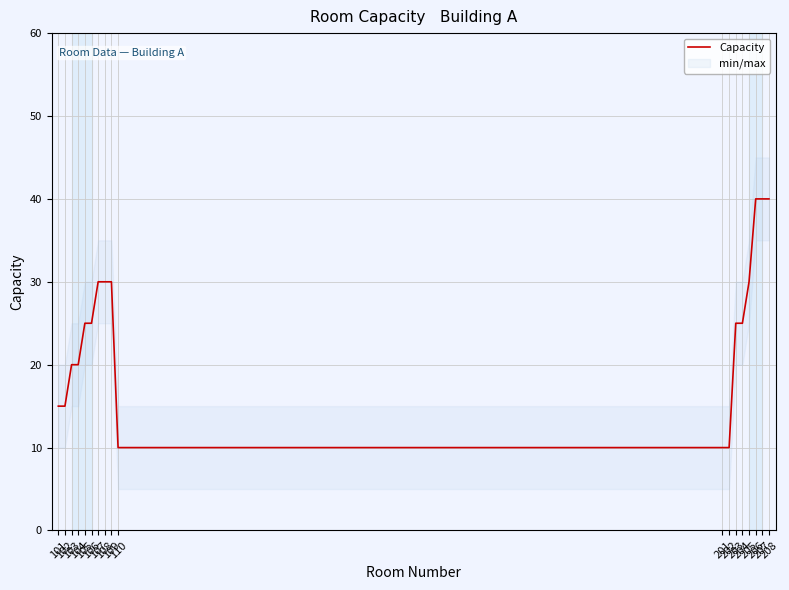

What is the sum of all values?

440